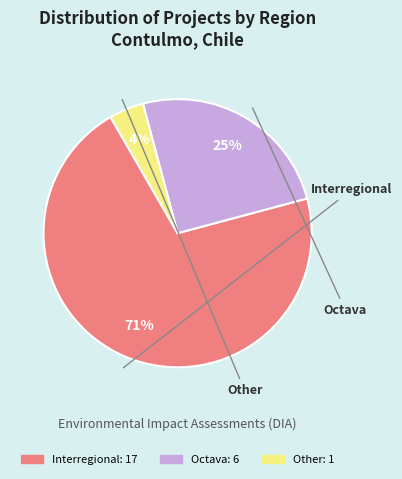

How many segments does this pie chart have?

3